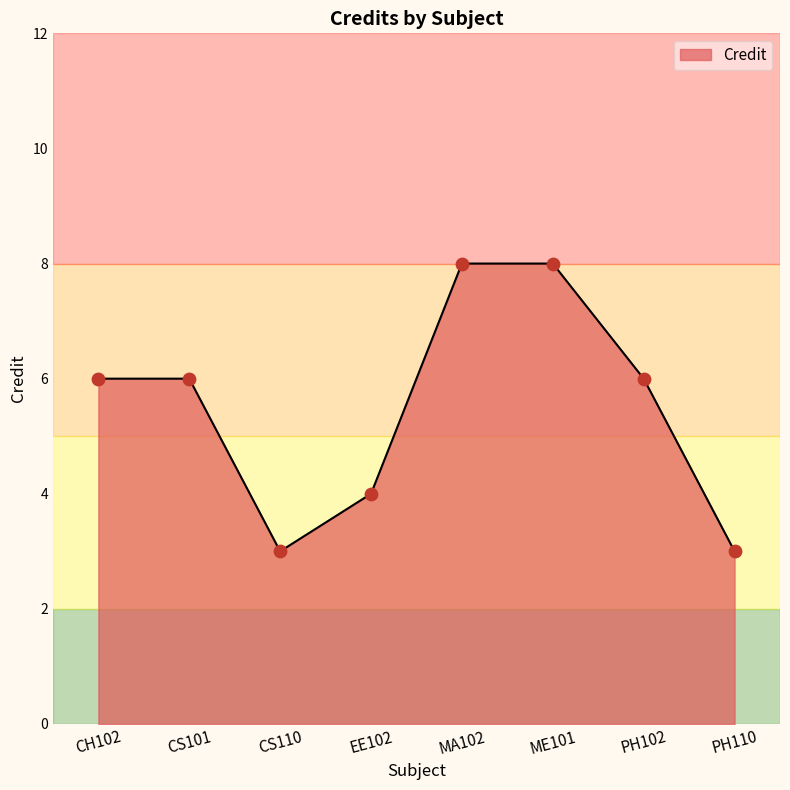

What is the change in value from ME101 to PH102?

-2